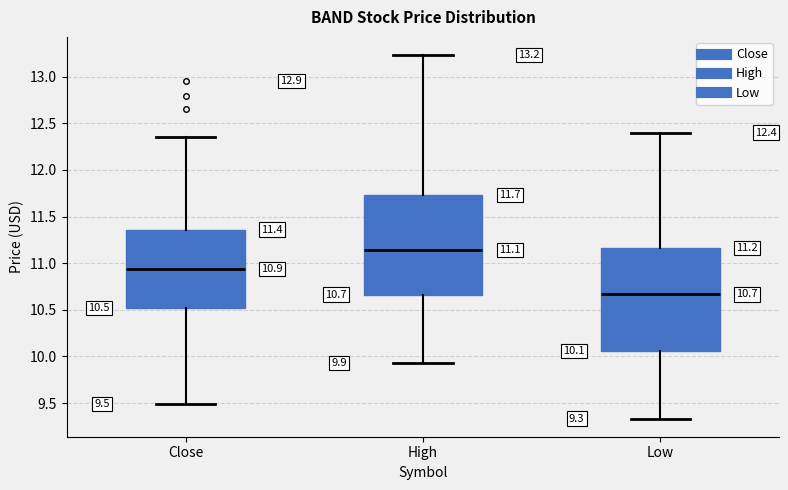

Which box has the lowest median line?

Low